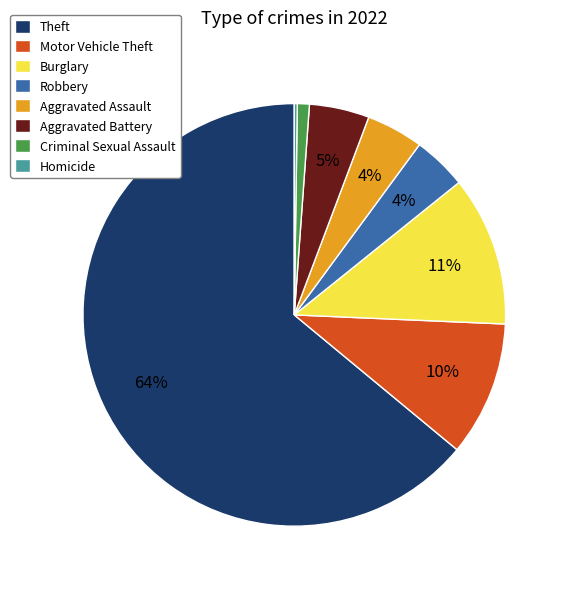

To the nearest percent, what is the difference between the Aggravated Assault and Burglary slice percentages?

7%